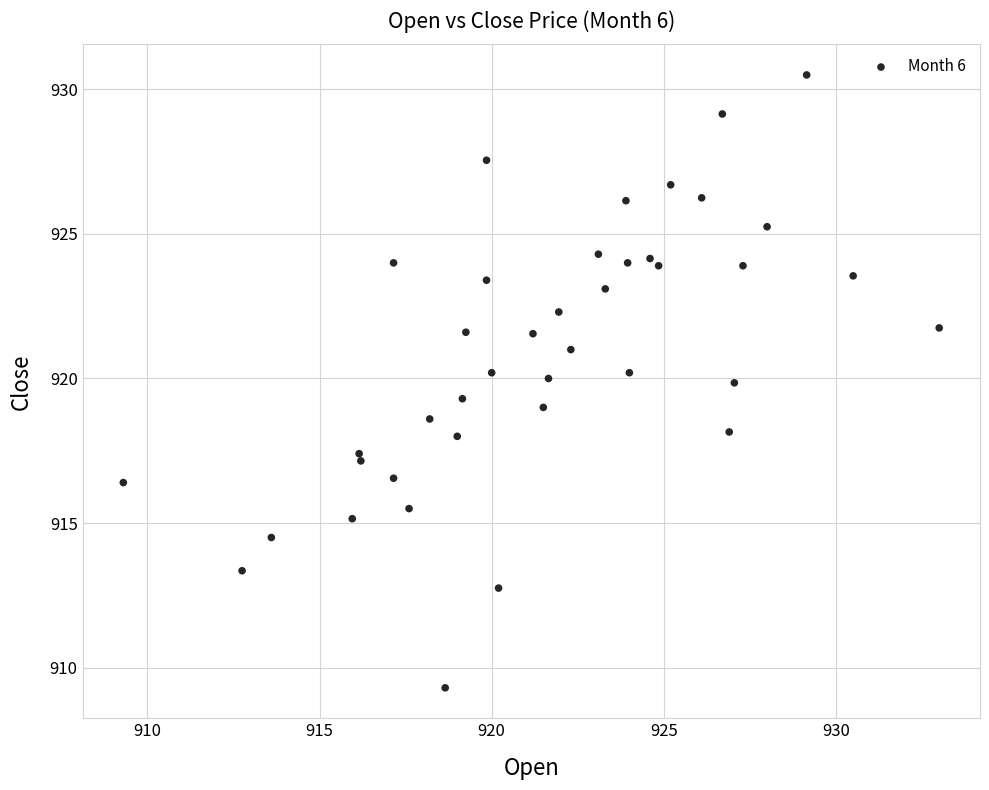

What is the range of Y values (max minus min)?

21.2